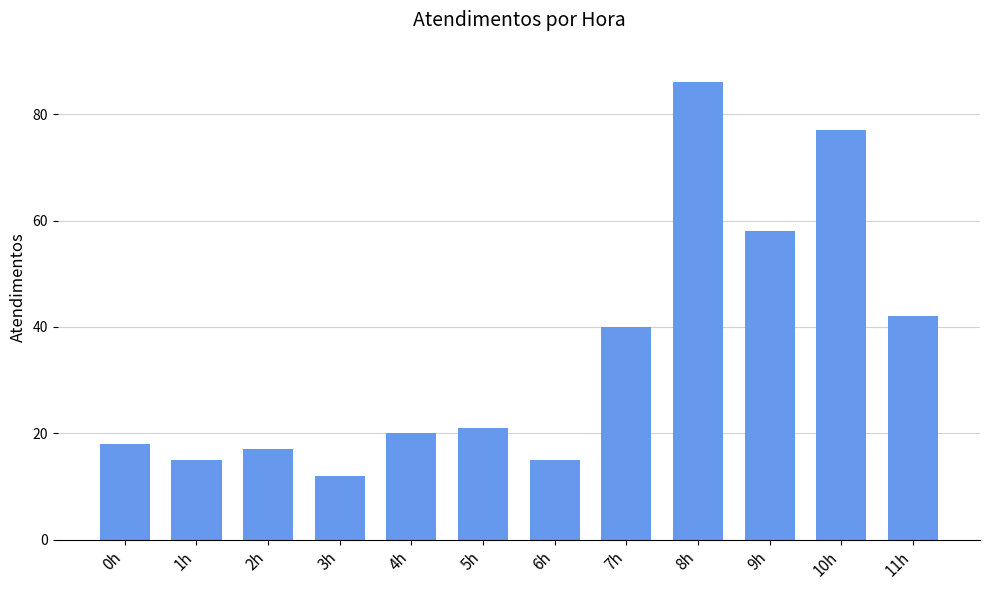

What is the difference between the maximum and minimum values?

74